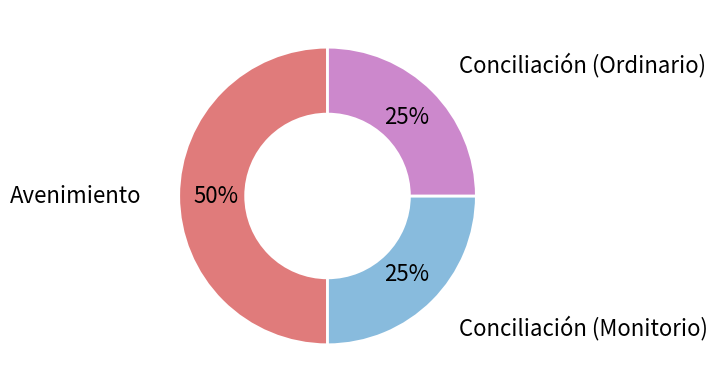

To the nearest percent, what is the average slice percentage?

33%